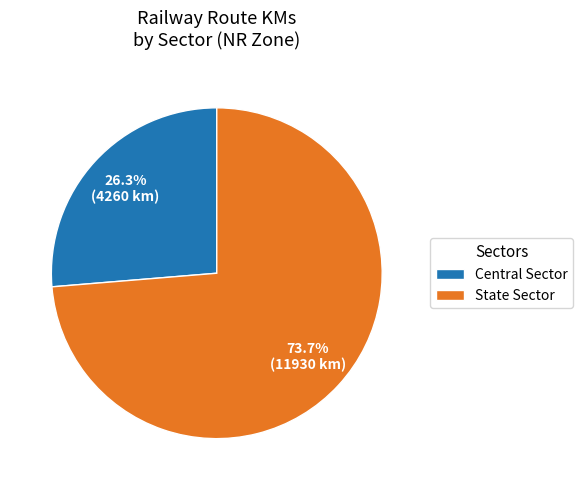

Does any single category account for the majority?

Yes